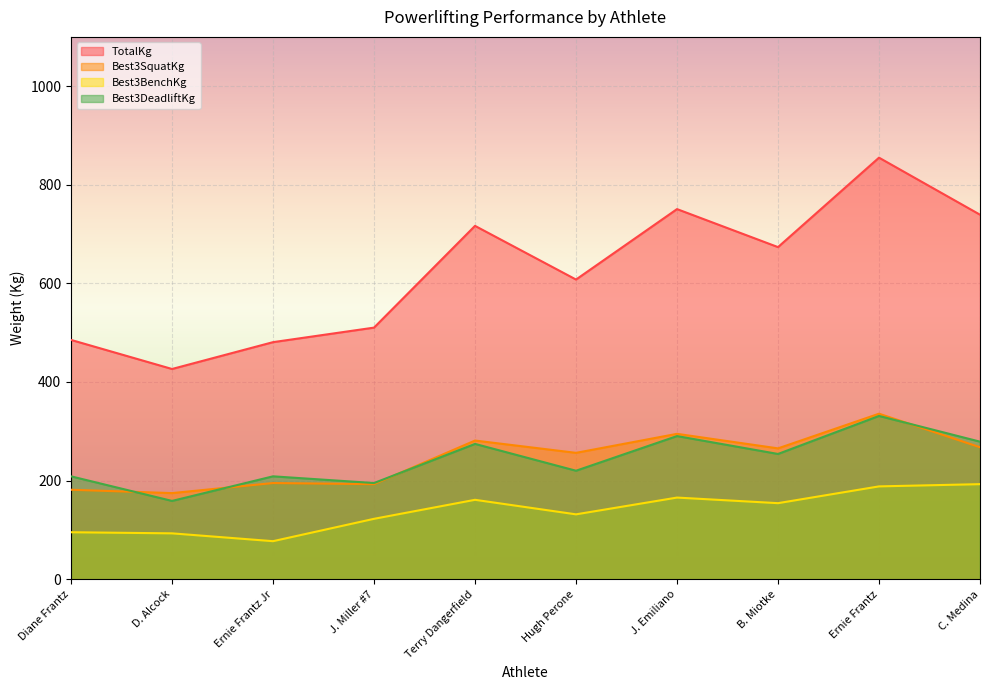

Rank the categories by Best3SquatKg value from highest to lowest.

Ernie Frantz, J. Emiliano, Terry Dangerfield, C. Medina, B. Miotke, Hugh Perone, Ernie Frantz Jr, J. Miller #7, Diane Frantz, D. Alcock